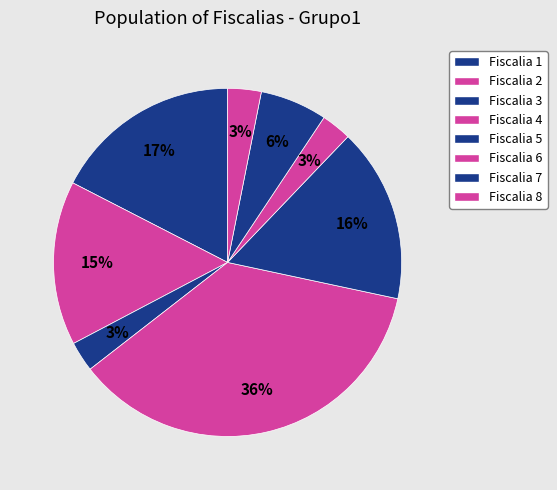

Which has a higher value, Fiscalia 1 or Fiscalia 5?

Fiscalia 1